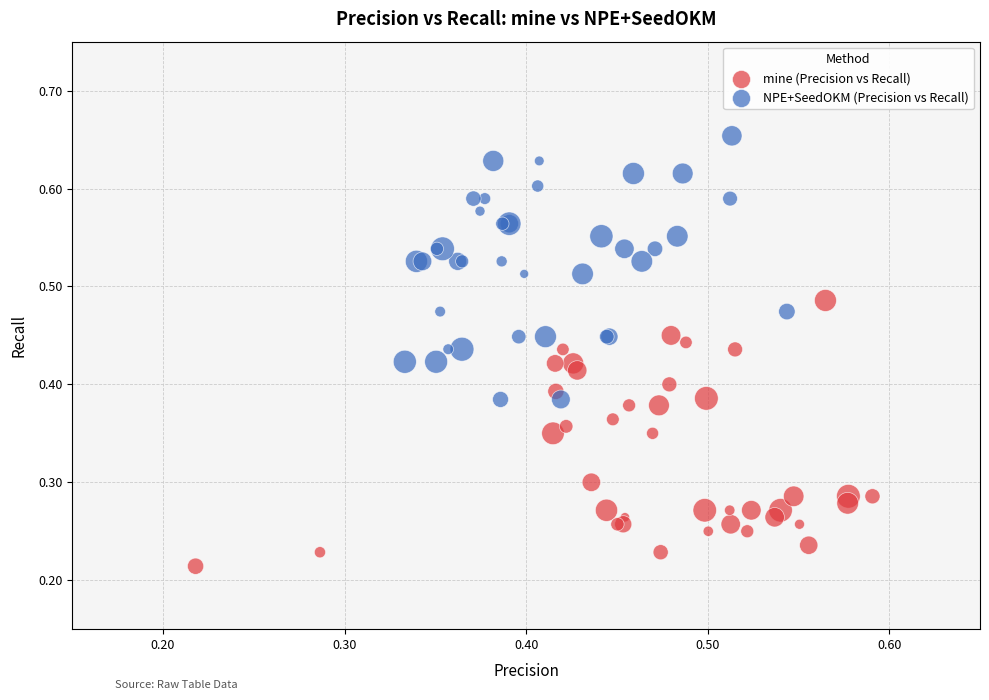

Which series contains the highest Y value?

NPE+SeedOKM (Precision vs Recall)